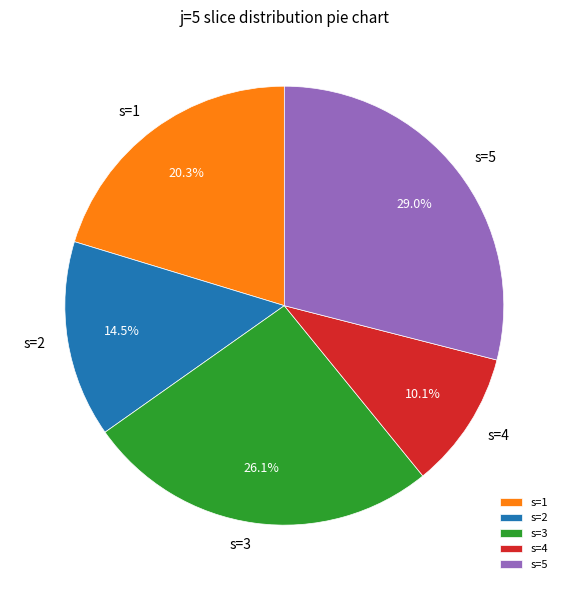

Rank the categories by value from lowest to highest.

s=4, s=2, s=1, s=3, s=5